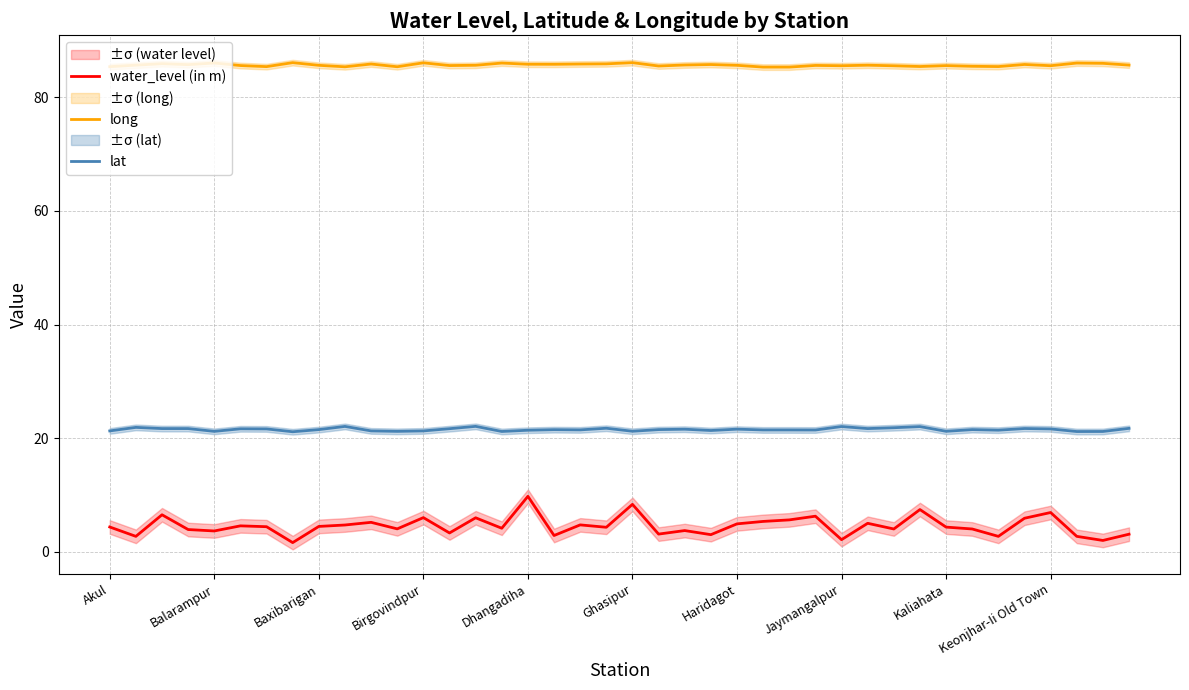

What is the minimum value for long?

85.3